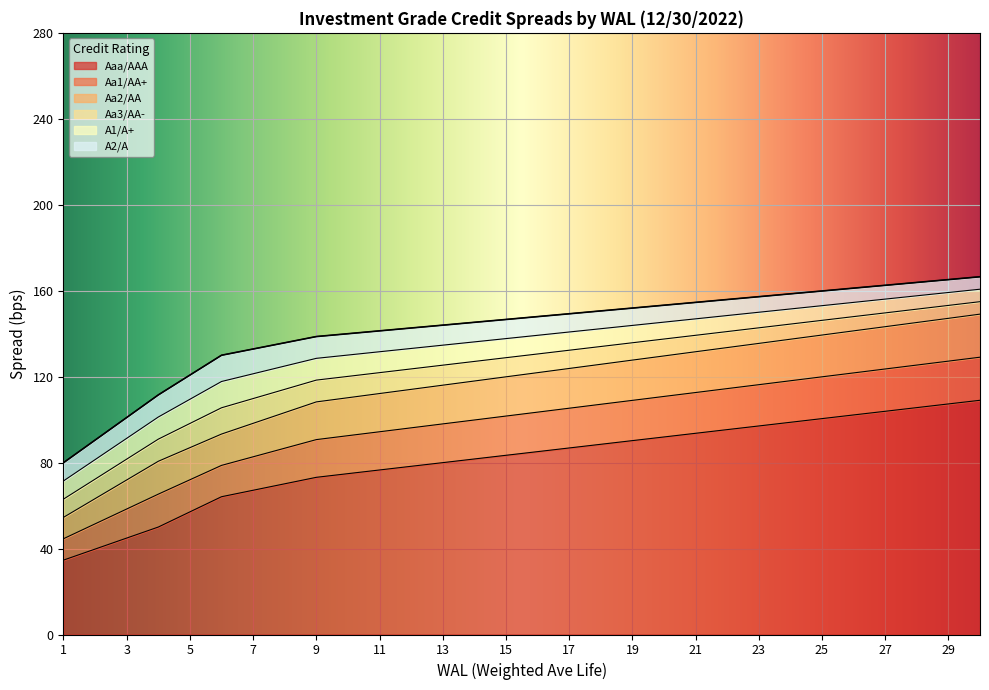

What is the approximate value of A2/A at 20?

153.2